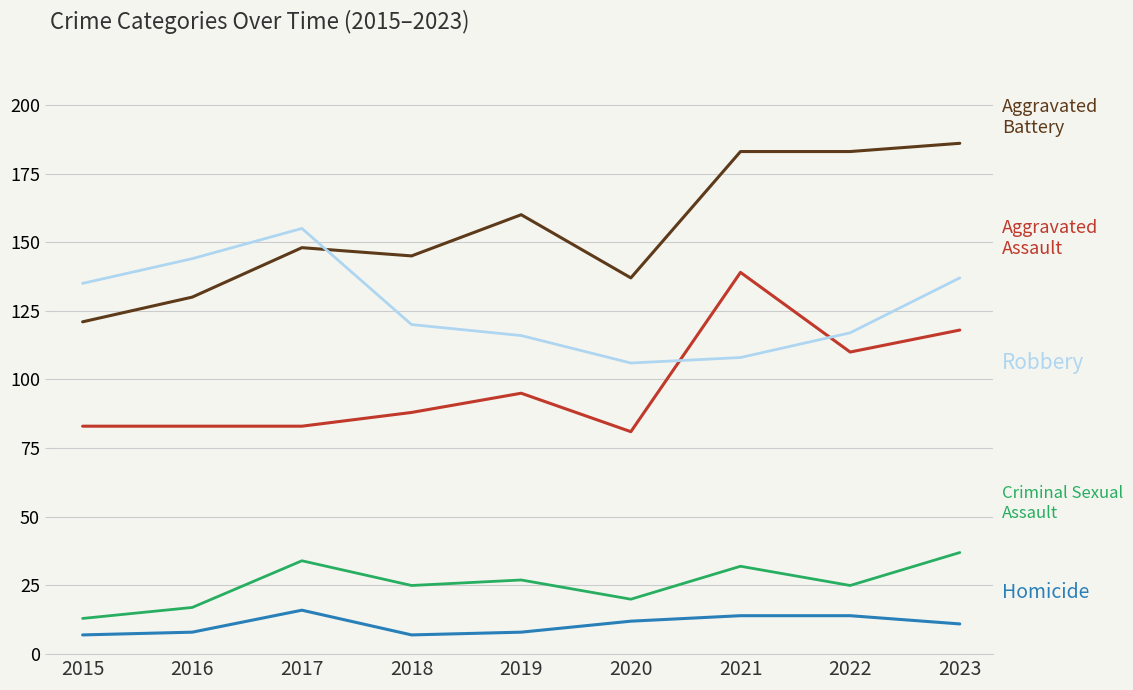

What is the maximum value shown in the chart?

186